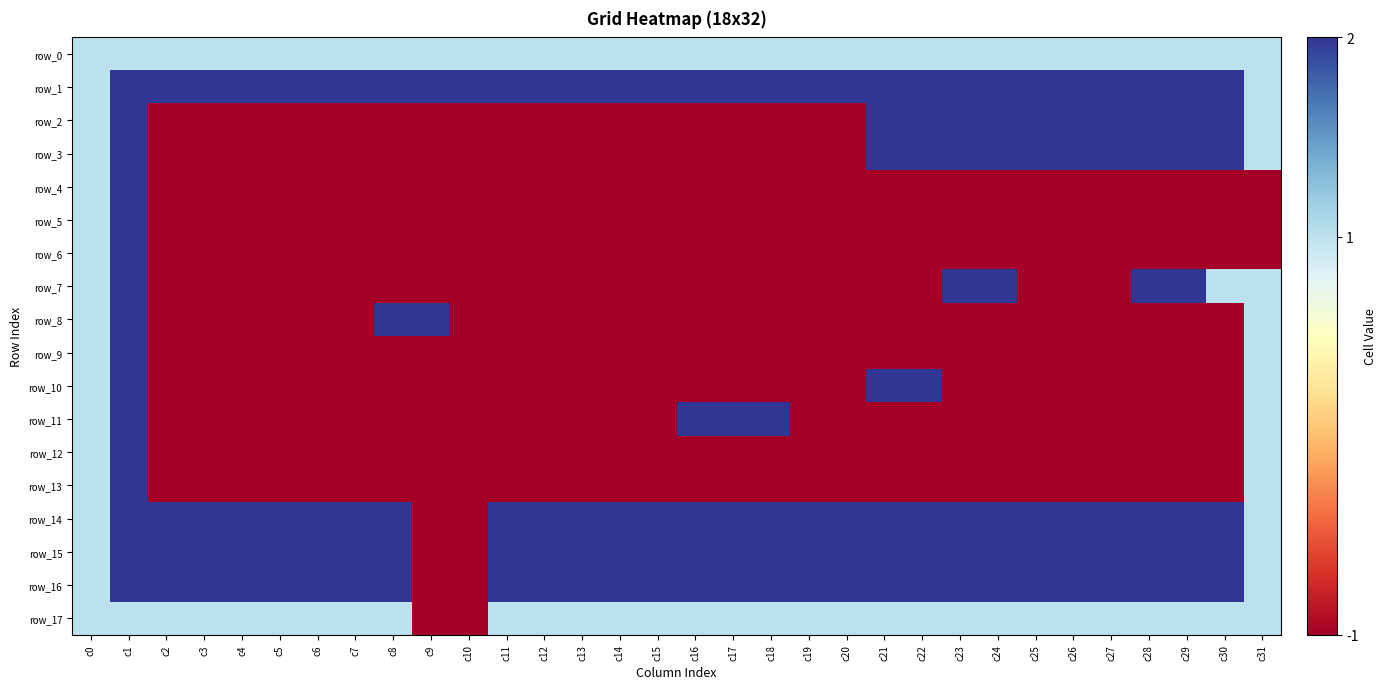

Which has a higher value, c9 or c25?

c9